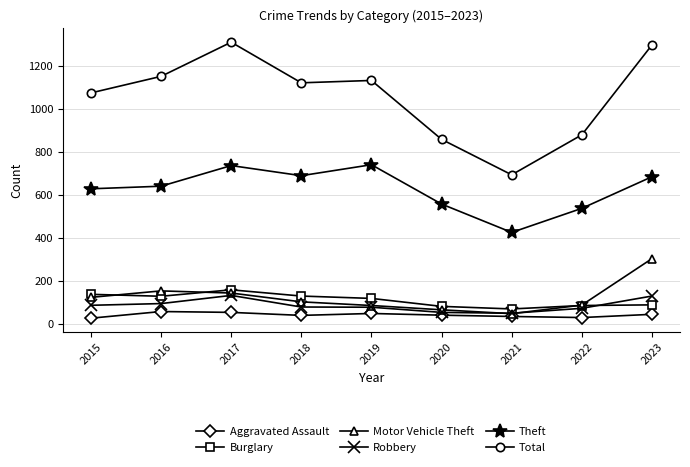

Rank the series by their maximum value, from highest to lowest.

Total, Theft, Motor Vehicle Theft, Burglary, Robbery, Aggravated Assault